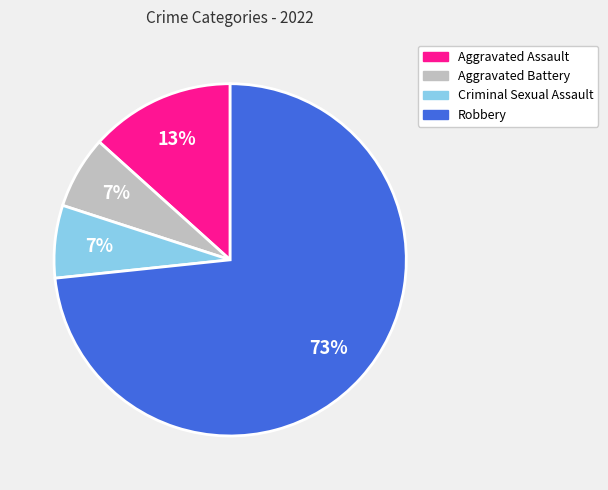

How many slices are in this pie chart?

4